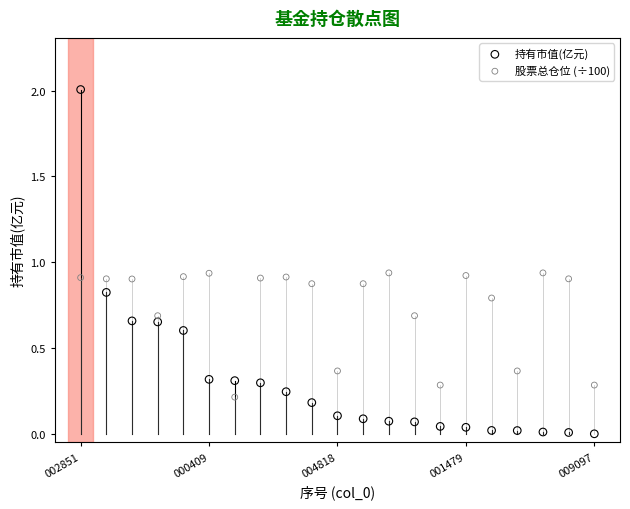

Across all data points, what is the range of Y values (max minus min)?

2.0